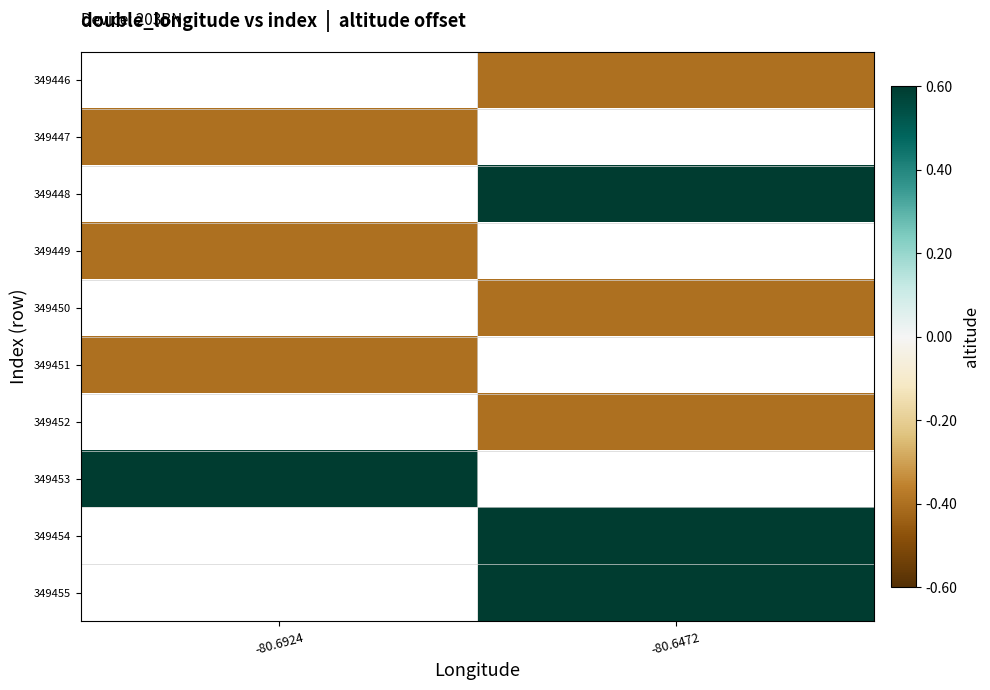

Count the number of data series in this chart.

10